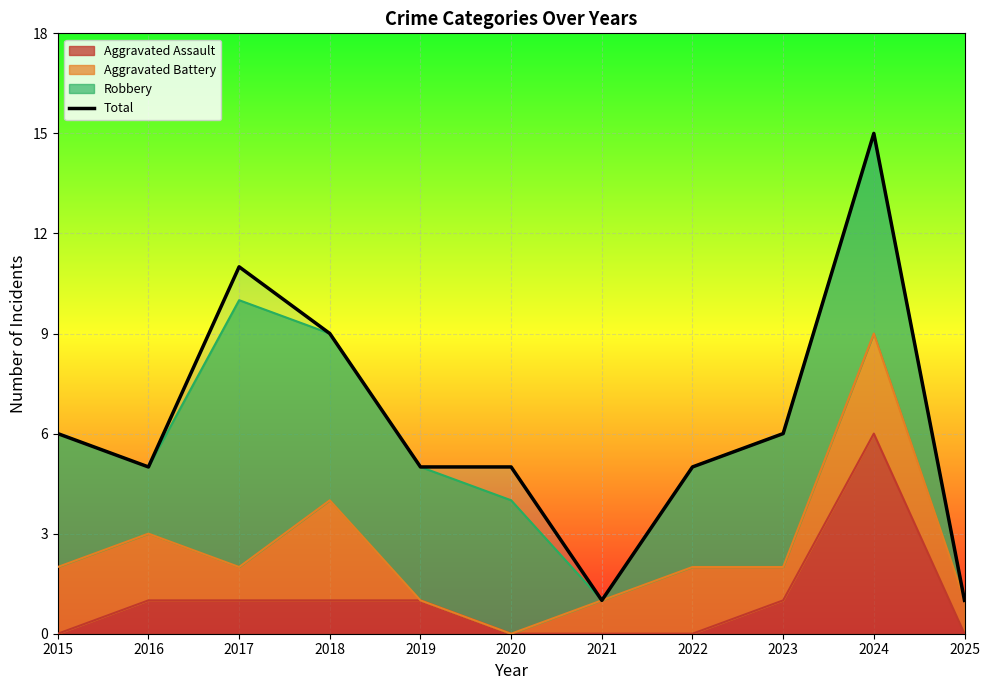

What is the change in value from 2016 to 2021?

-4